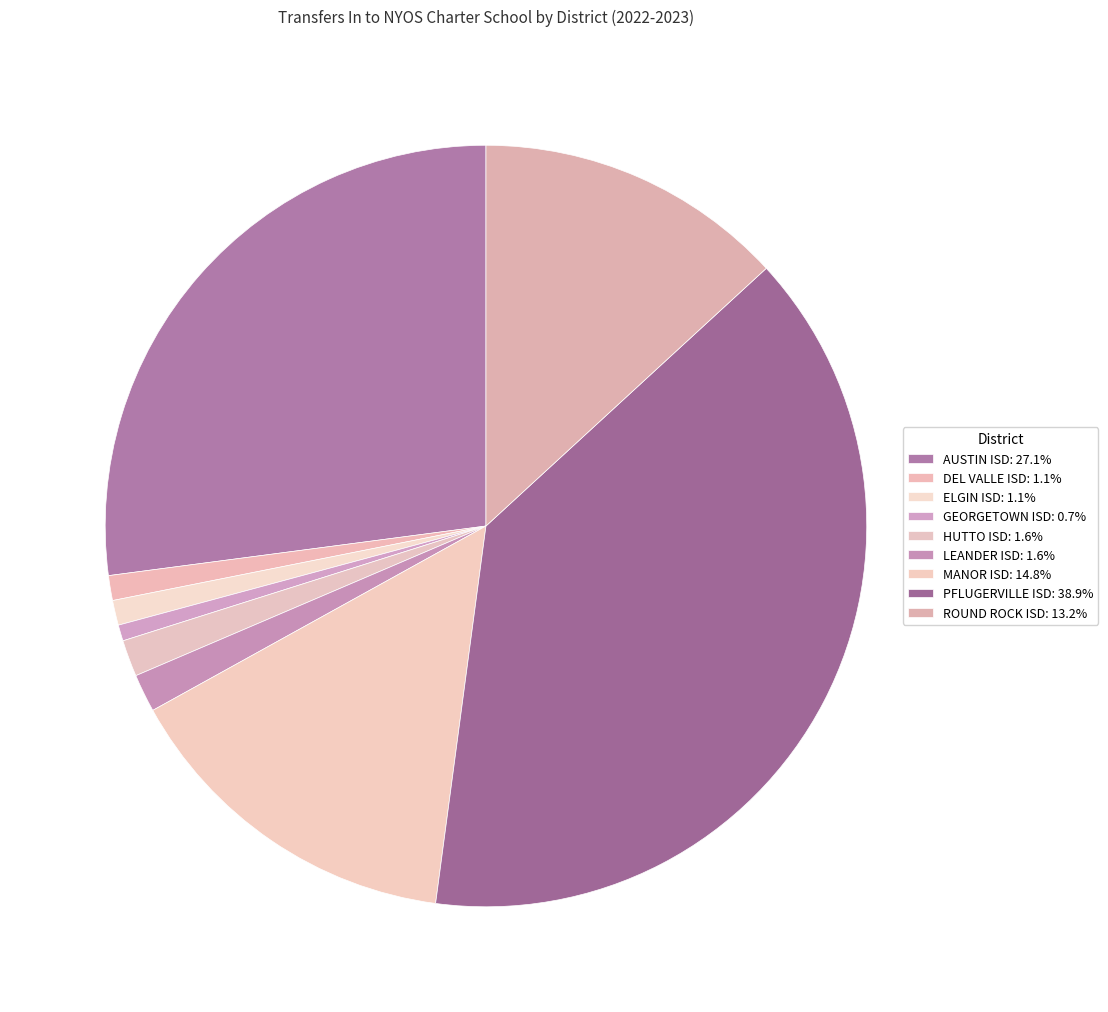

How many segments does this pie chart have?

9